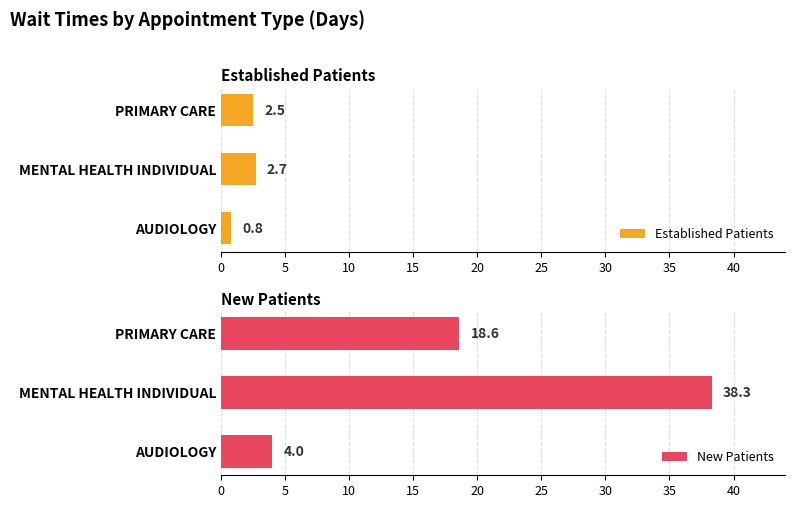

How many values in the New Patients series are below 18?

1